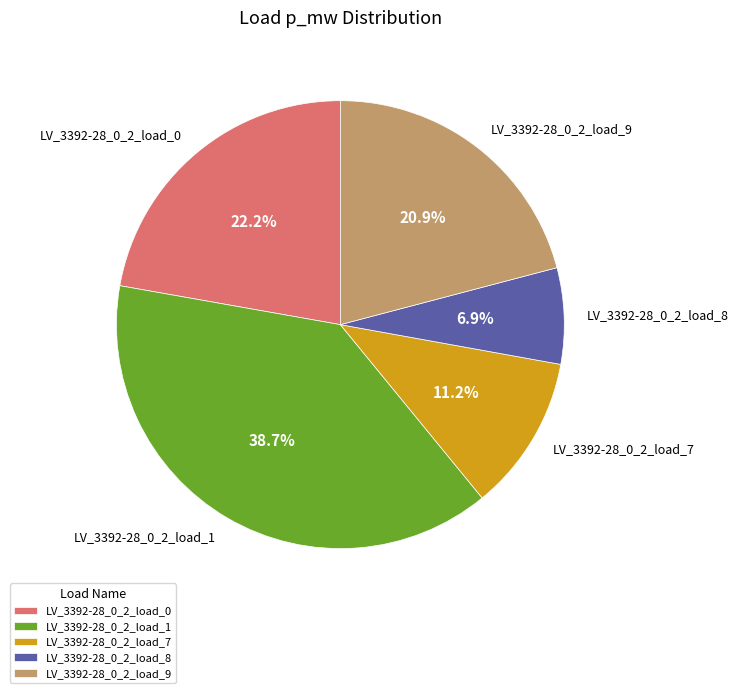

To the nearest percent, what portion does LV_3392-28_0_2_load_7 represent?

11%